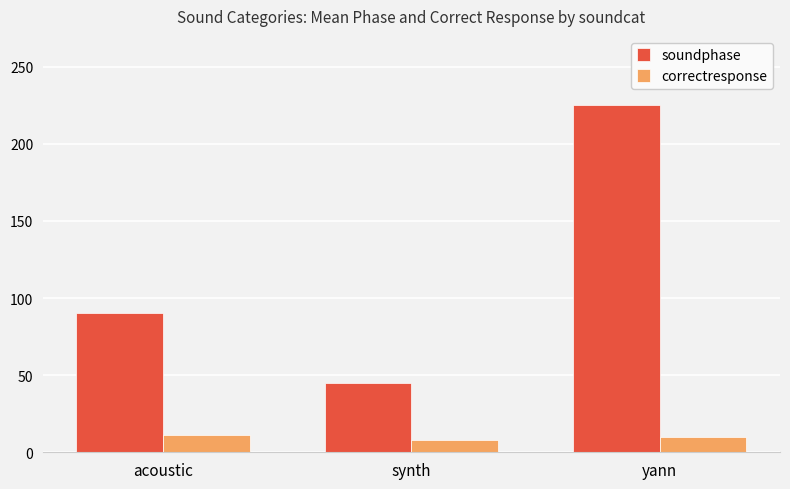

True or false: correctresponse has a value of 8 at synth.

True